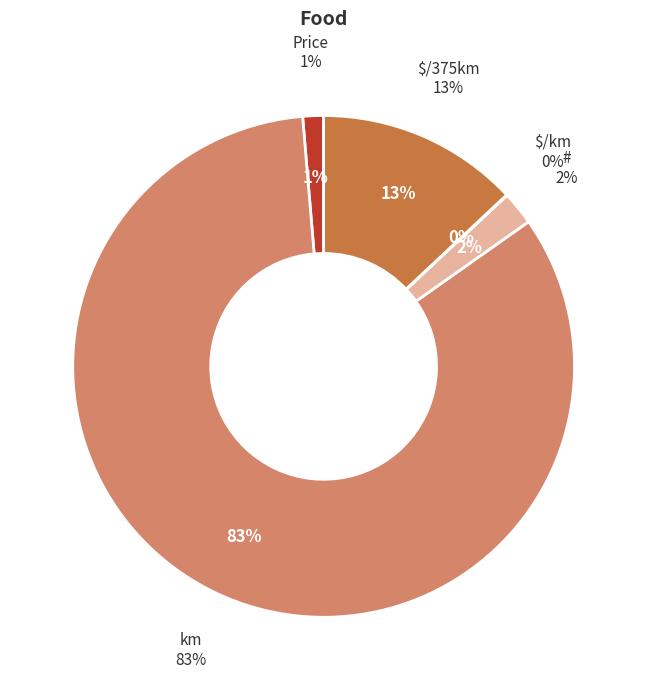

To the nearest percent, what percentage of the pie is Price?

1%